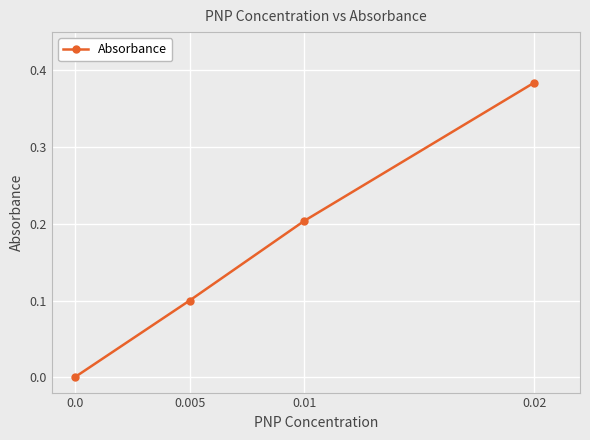

Does the chart have visible grid lines?

Yes